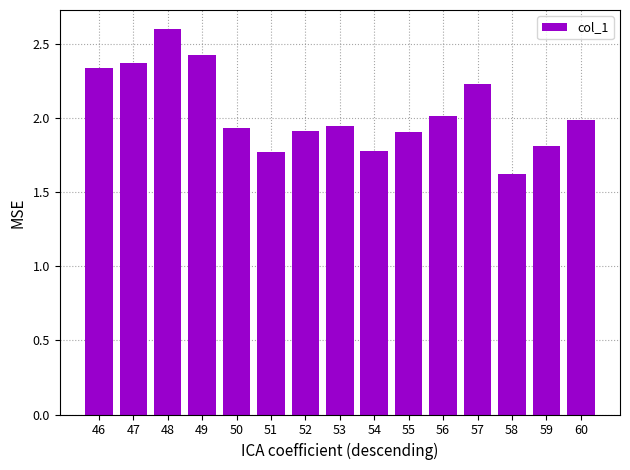

What is the difference between the maximum and minimum values?

1.0